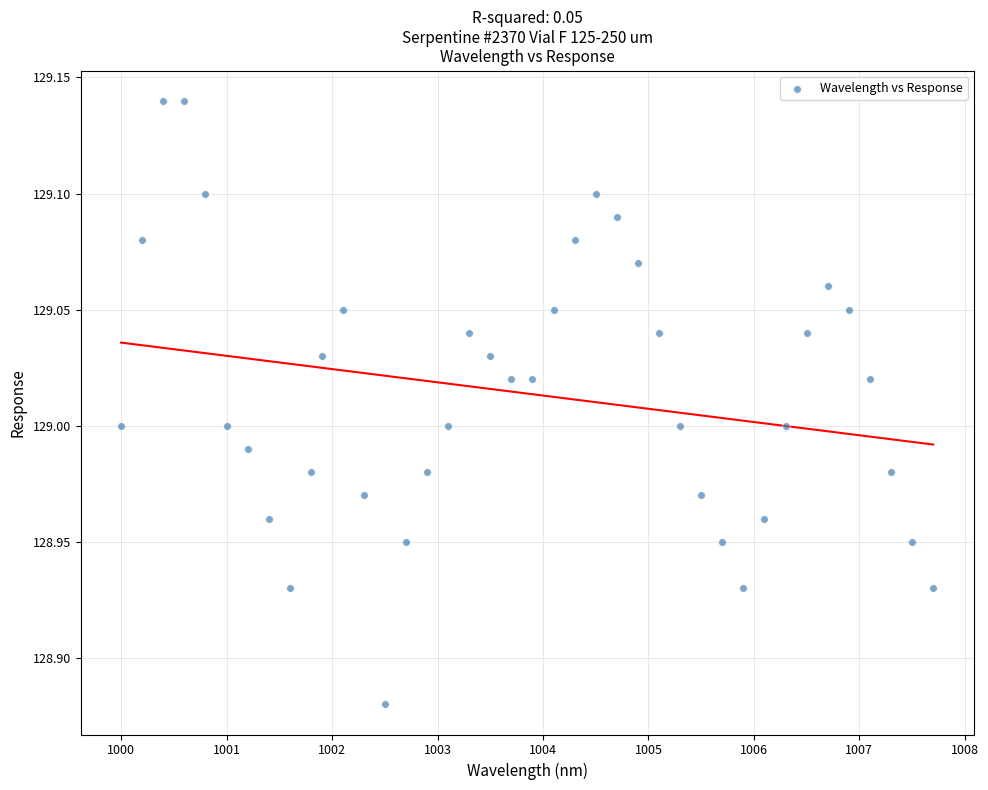

What is the range of X values (max minus min)?

7.7